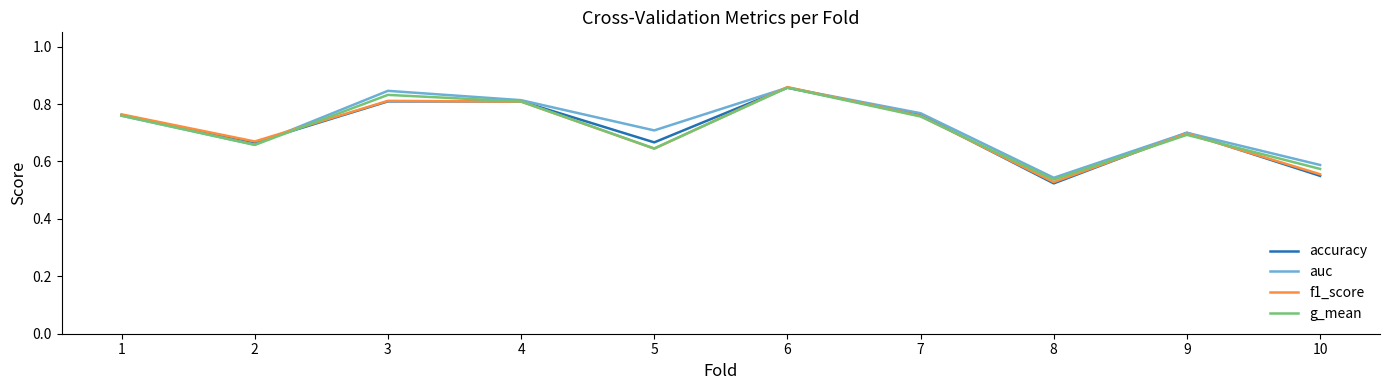

Which series changed the most between 1 and 4?

auc